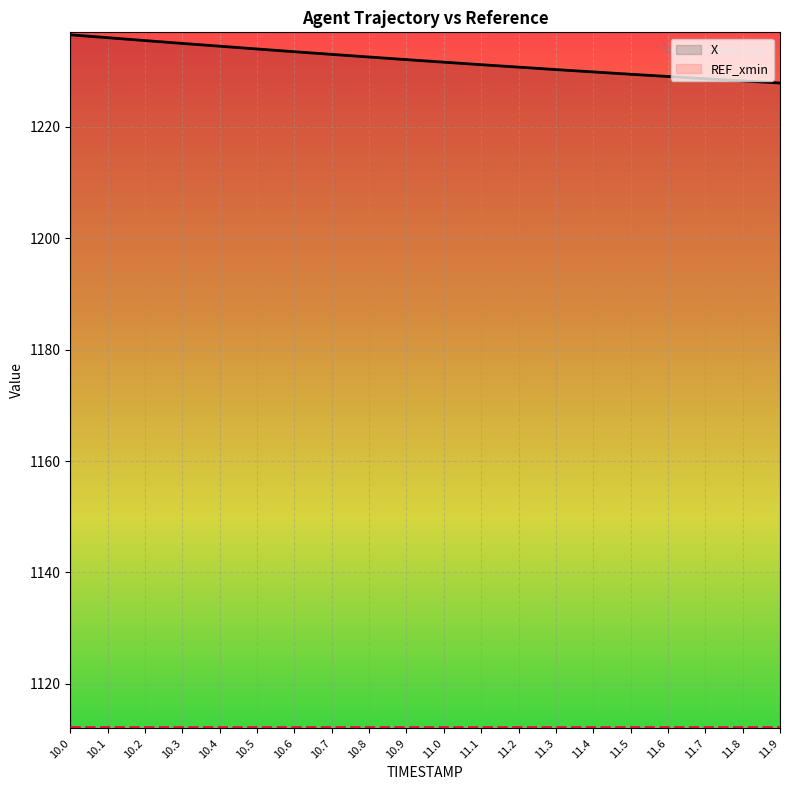

How many data points does each series have?

20